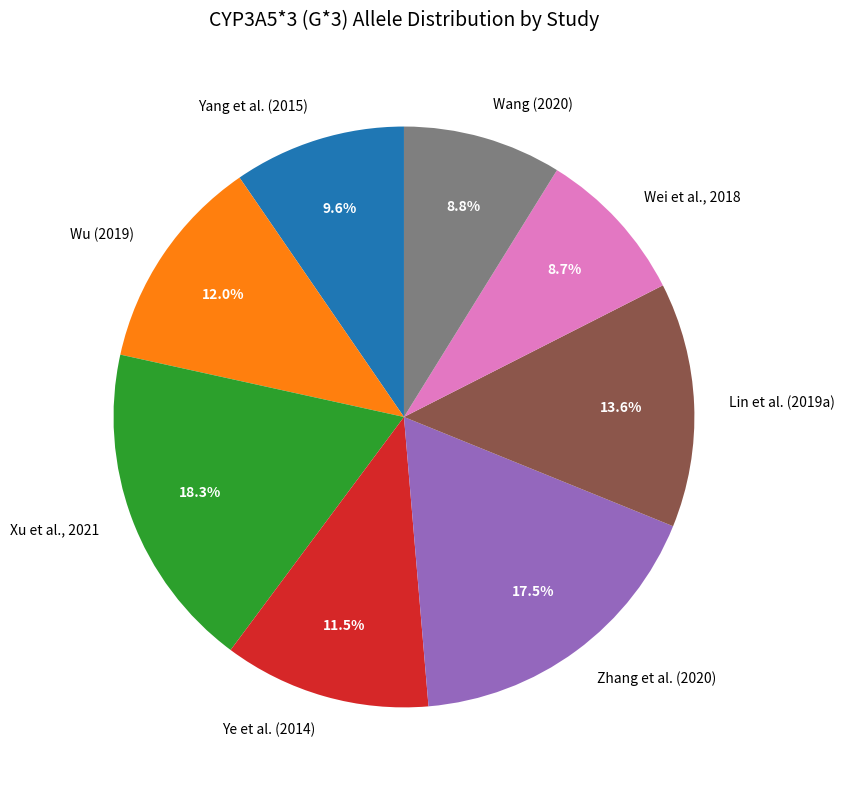

What is the largest slice in the pie chart?

Xu et al., 2021